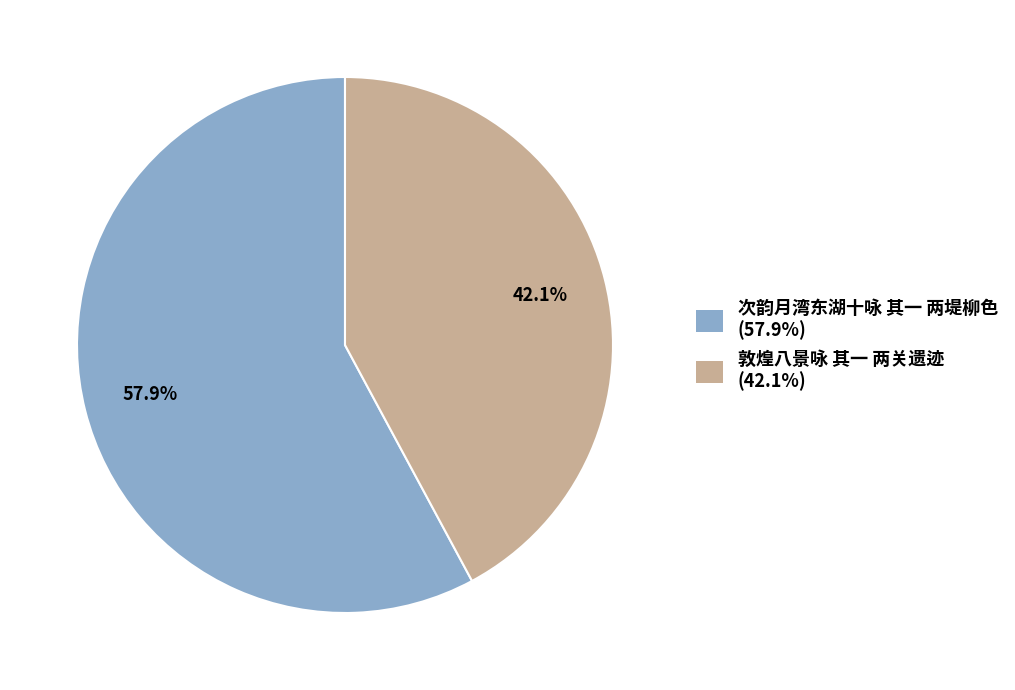

To the nearest percent, what is the difference between the largest and smallest slice percentages?

16%